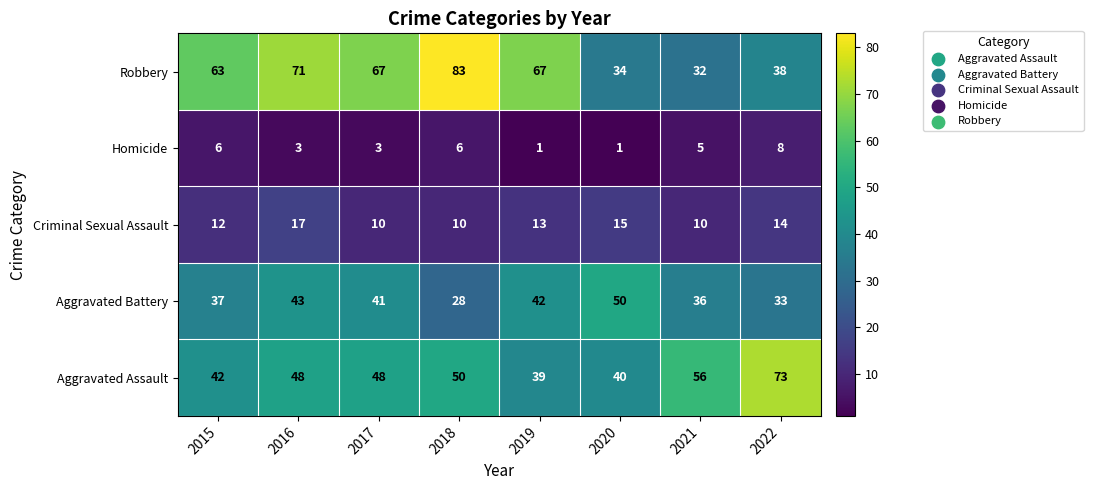

Which series has the widest spread of values?

Robbery